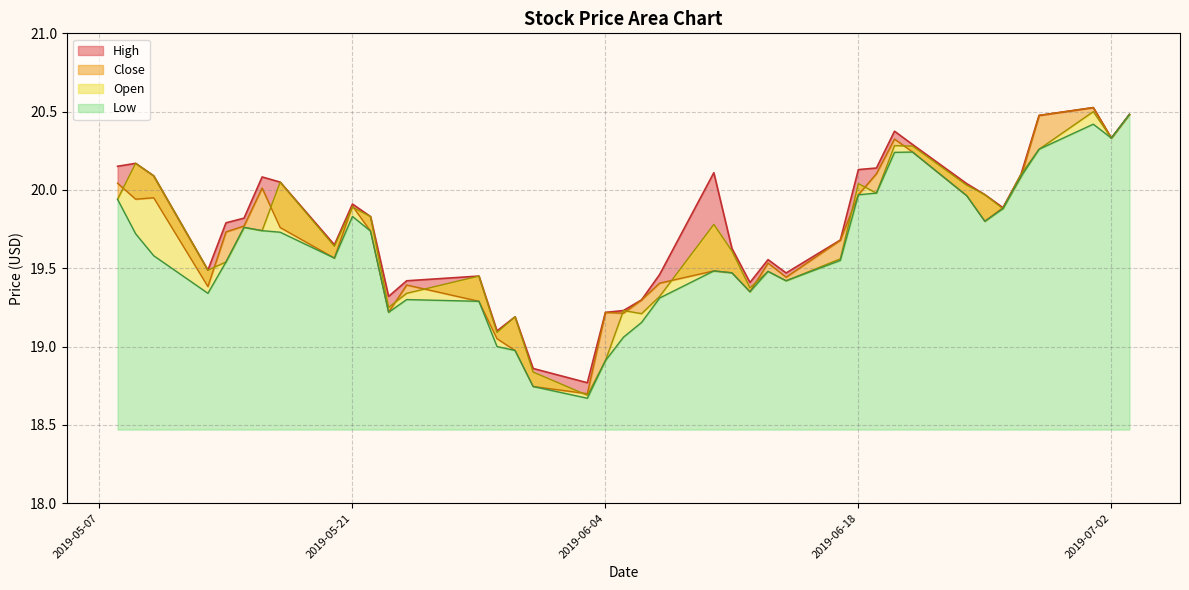

What is the value of the High point at the 26th from the left?

19.6